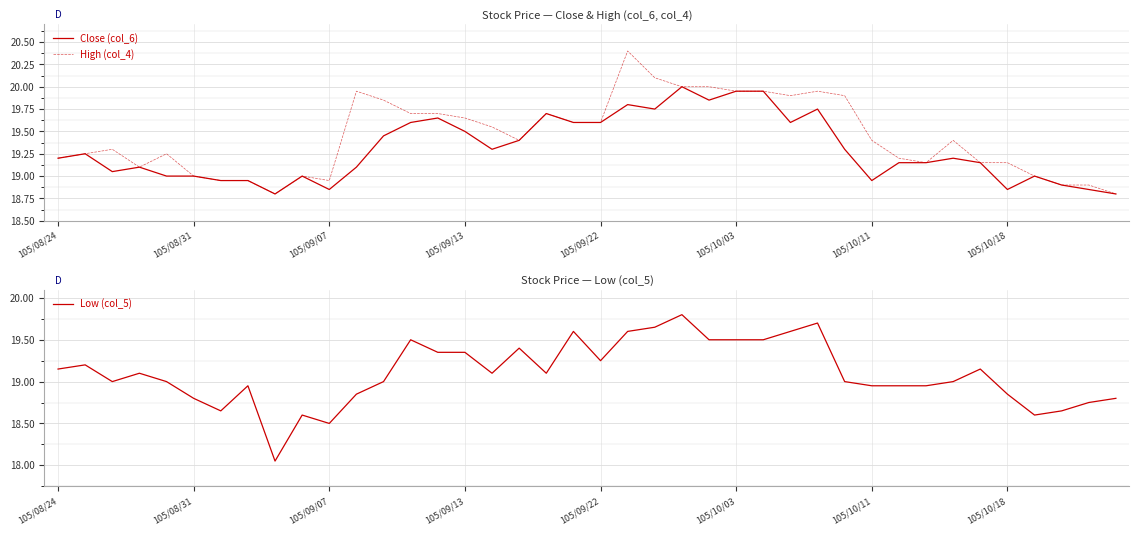

What is the maximum value for Close (col_6)?

20.0